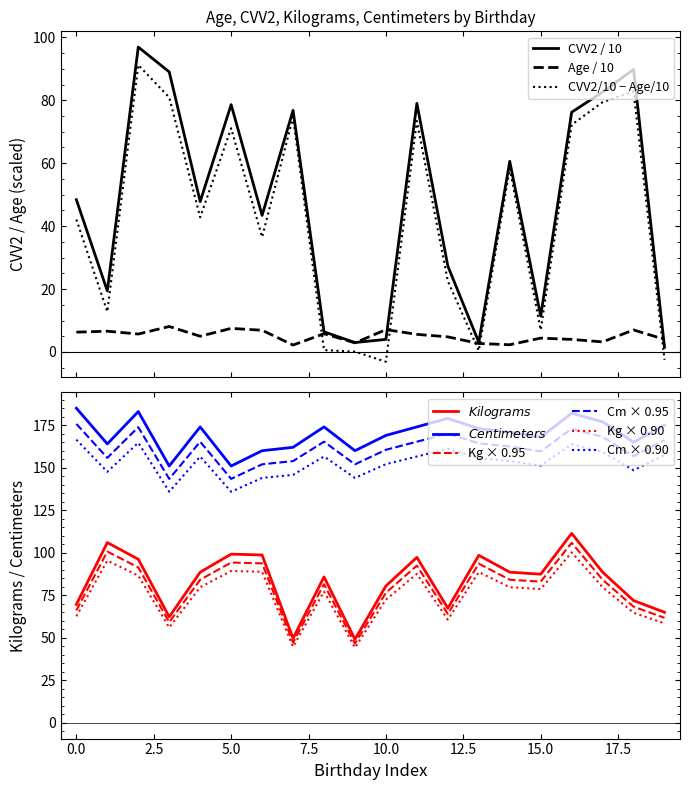

Is it true that Cm × 0.95 equals 51.2 at 10.0?

False